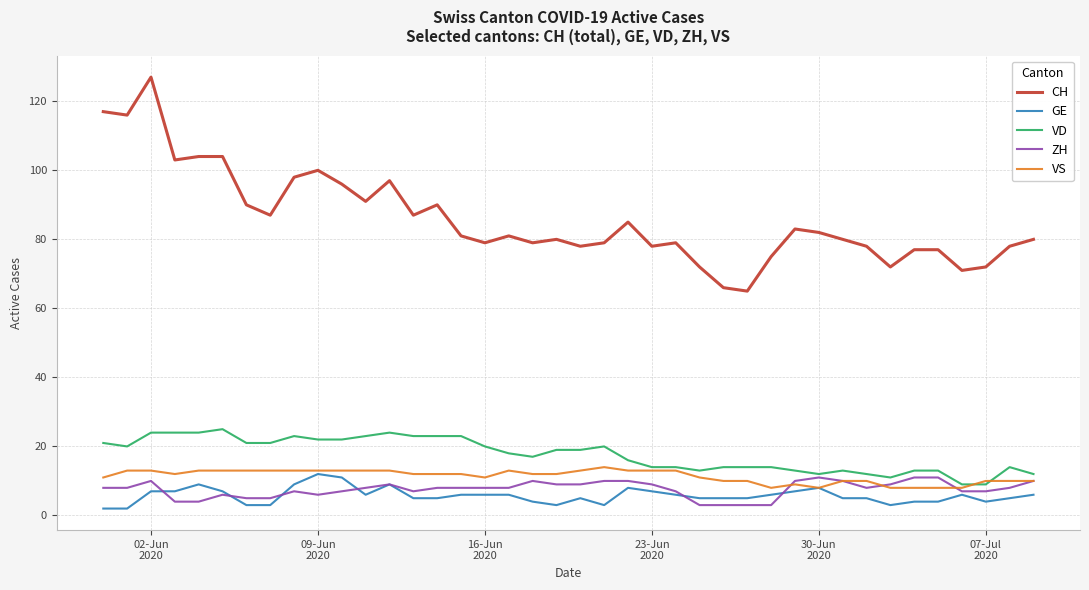

Which series has the largest total across all categories?

CH